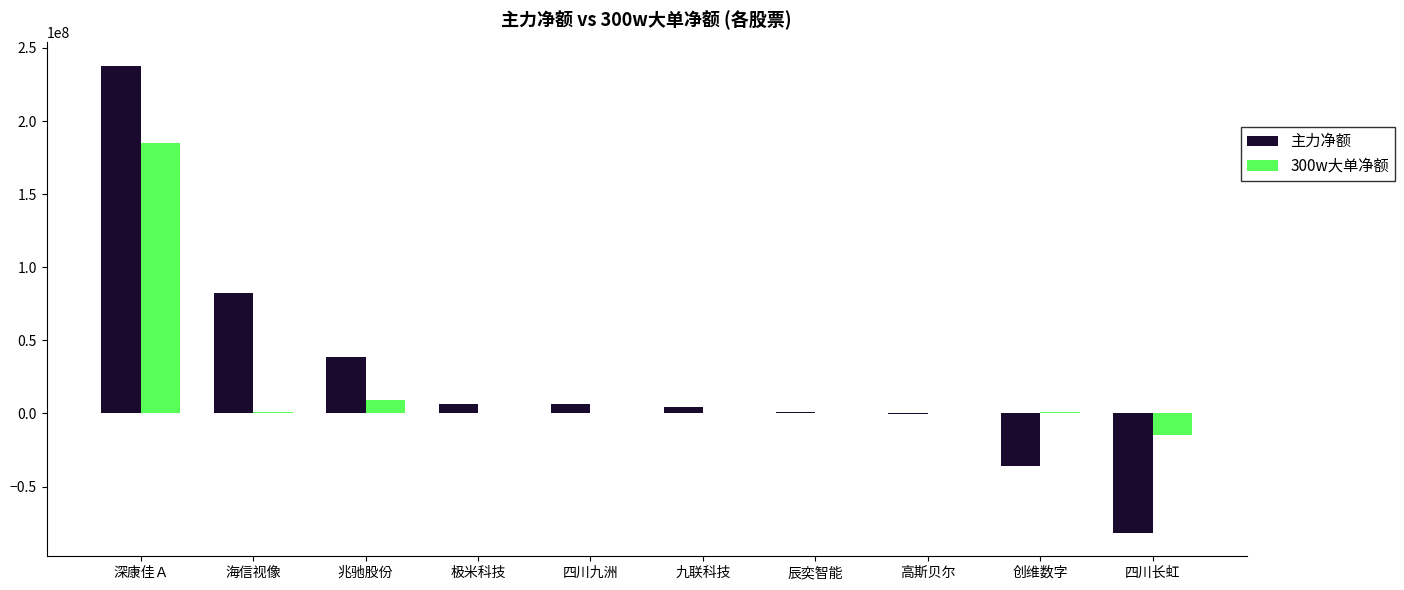

Which category has the highest value in the 主力净额 series?

深康佳Ａ